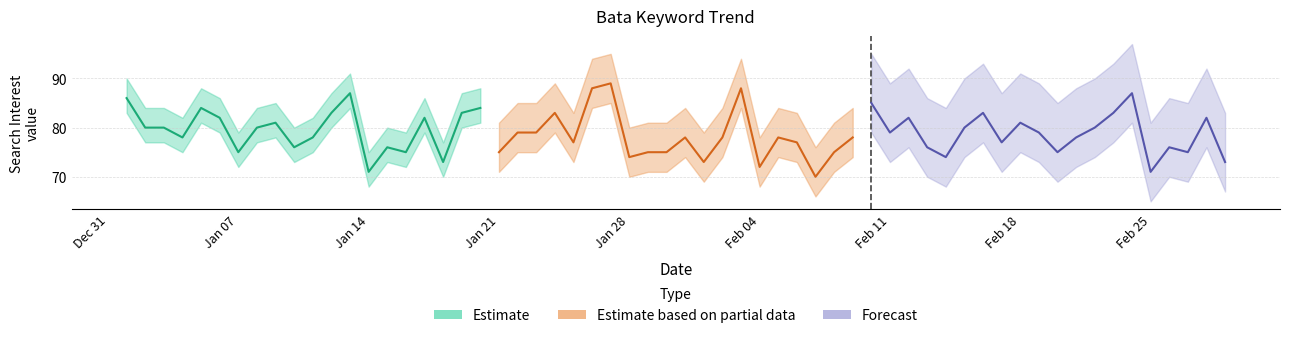

How many lines are shown in the chart?

3